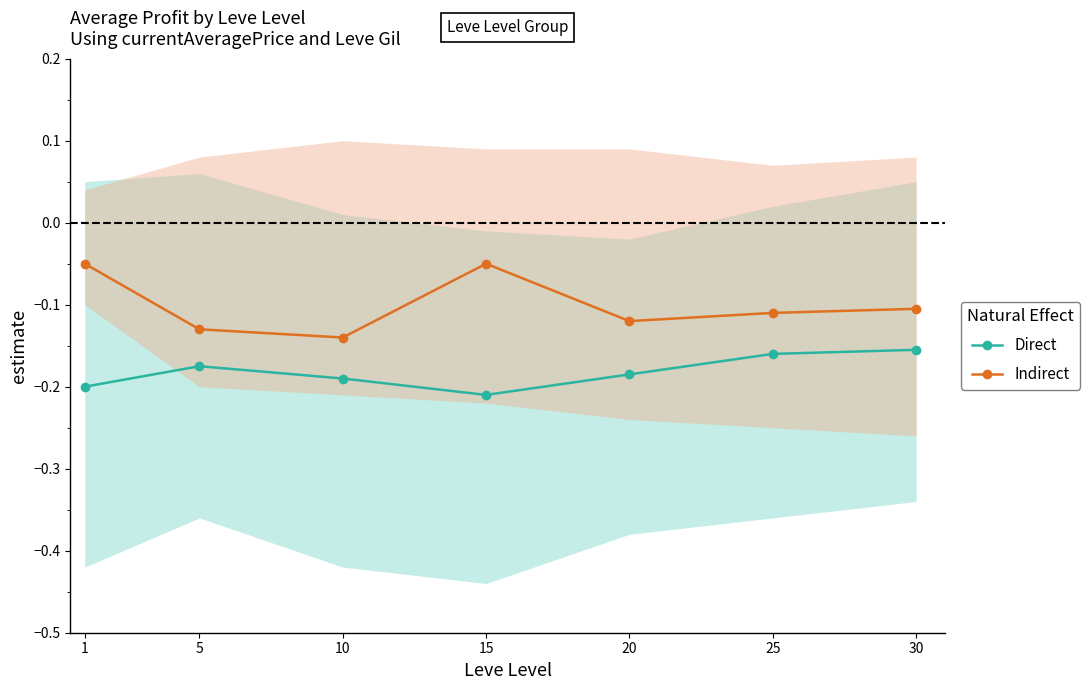

At 10, list the series in order from smallest to largest.

Direct, Indirect